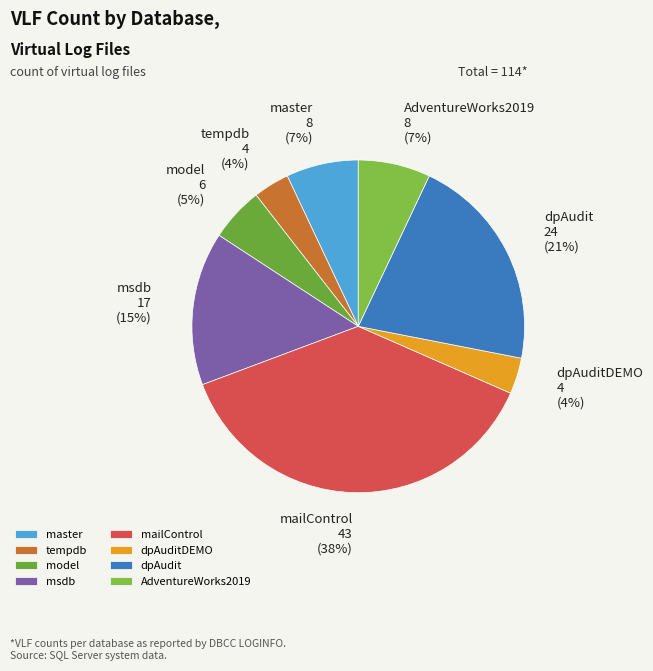

Is the sum of dpAudit and model greater than half?

No